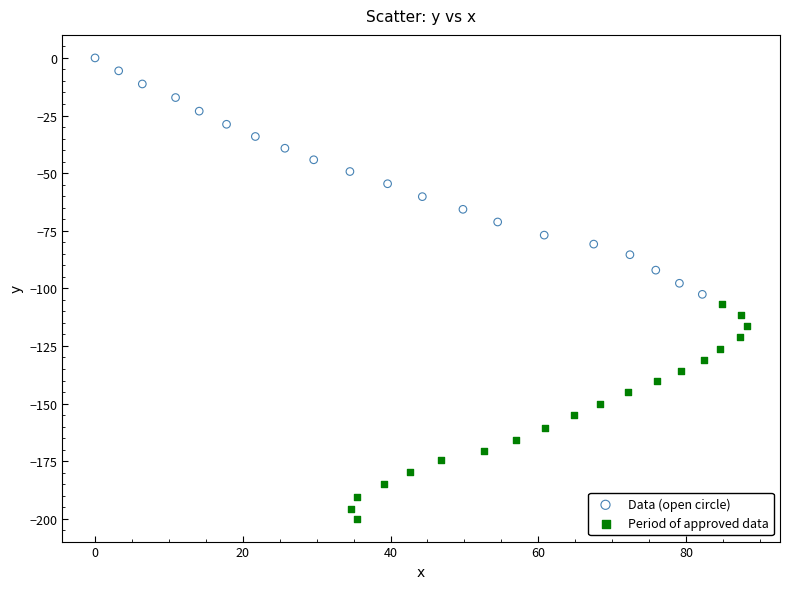

What are all the series names shown in the legend?

Data (open circle), Period of approved data